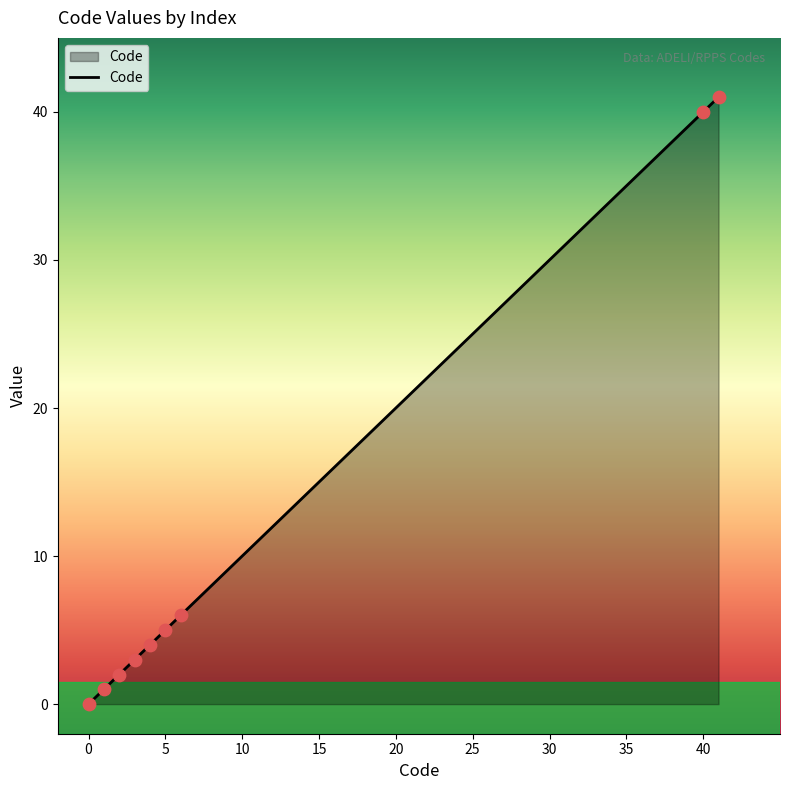

What is the greatest value displayed?

41